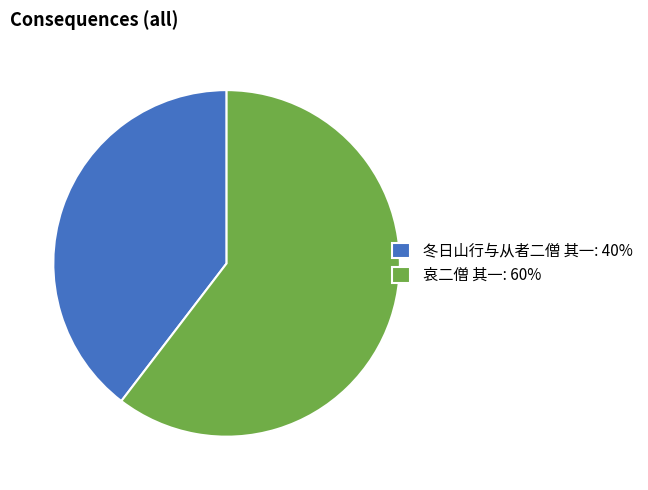

Which slice is the smallest?

冬日山行与从者二僧 其一